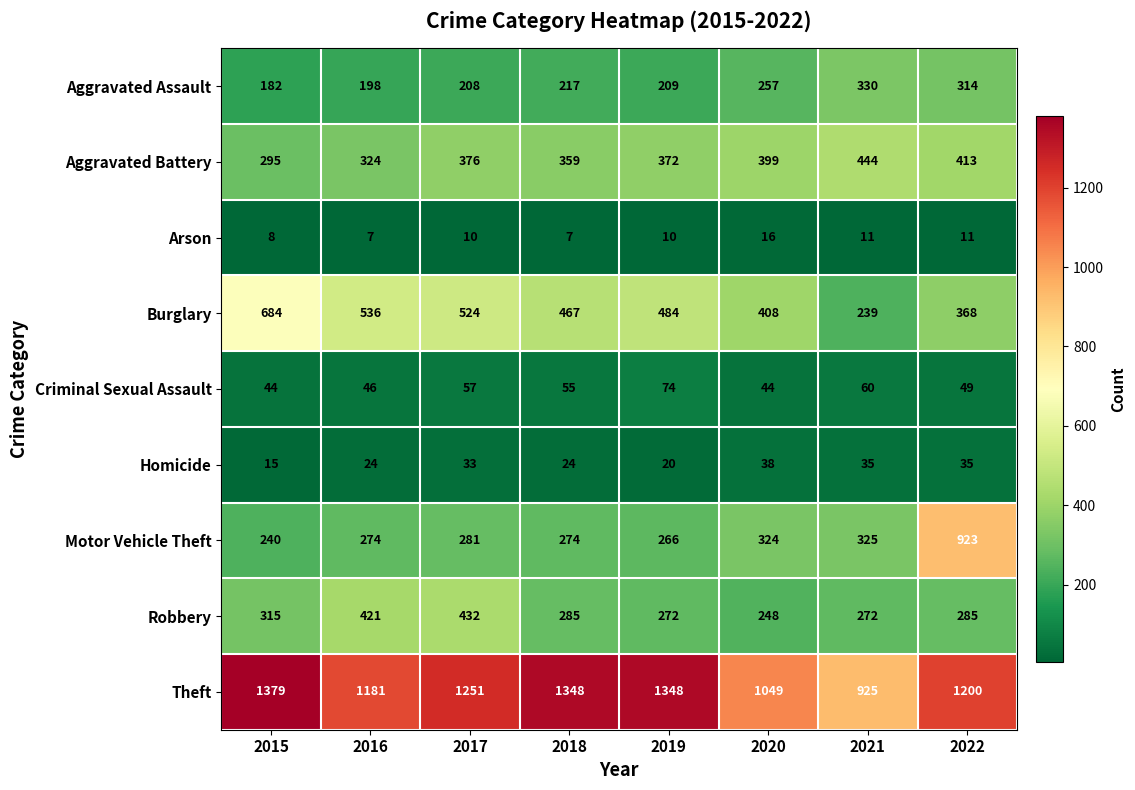

Count the Arson values in the range 8 to 11.

5